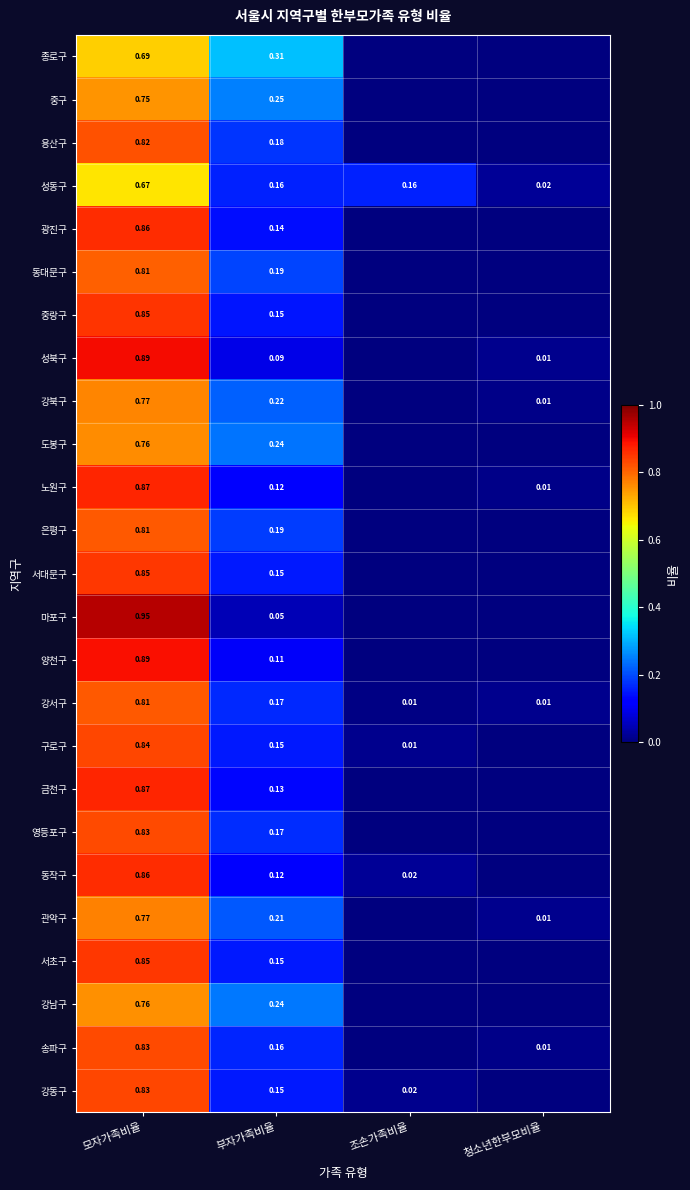

Is the value of 중구 at 모자가족비율 greater than the value of 강동구 at 부자가족비율?

Yes